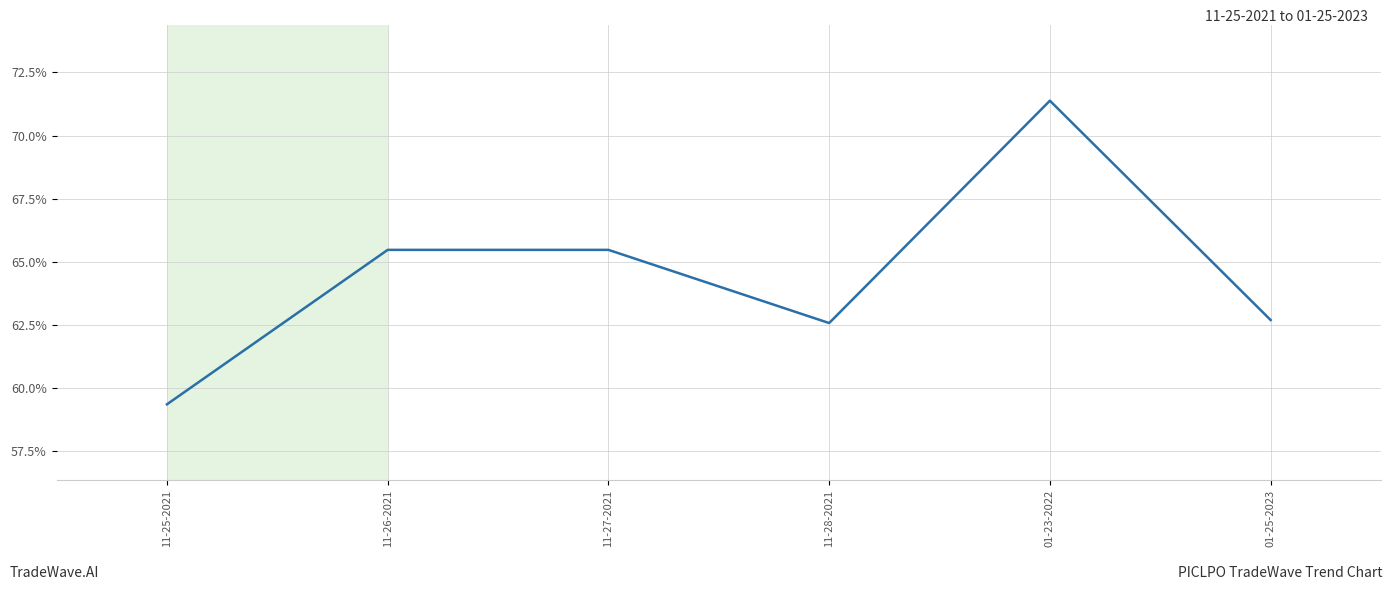

What is the smallest value displayed?

59.4